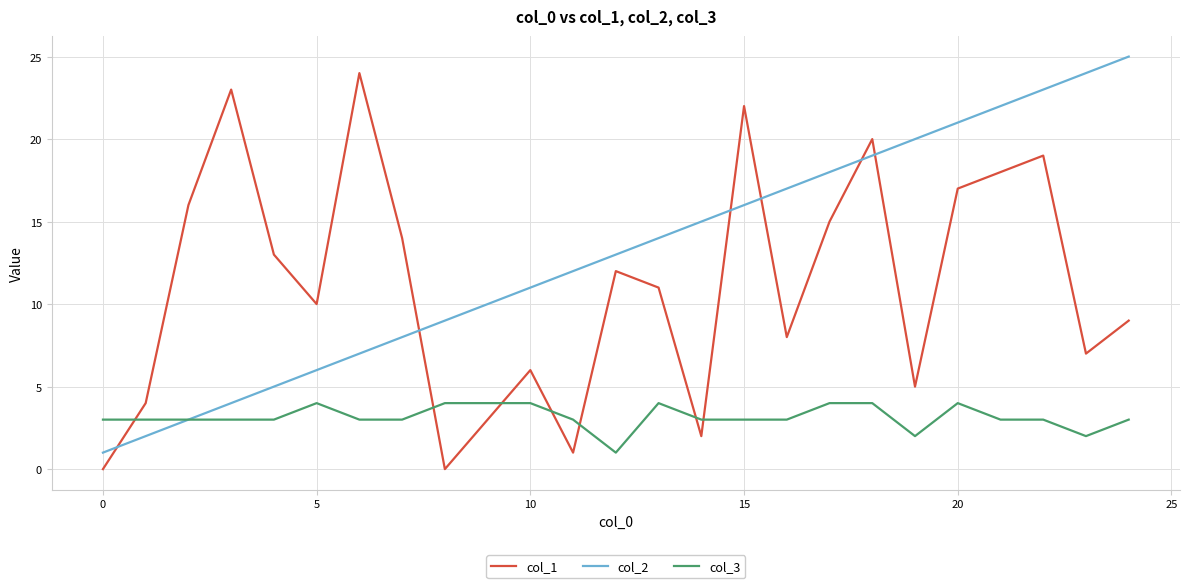

What is the maximum value for col_1?

24